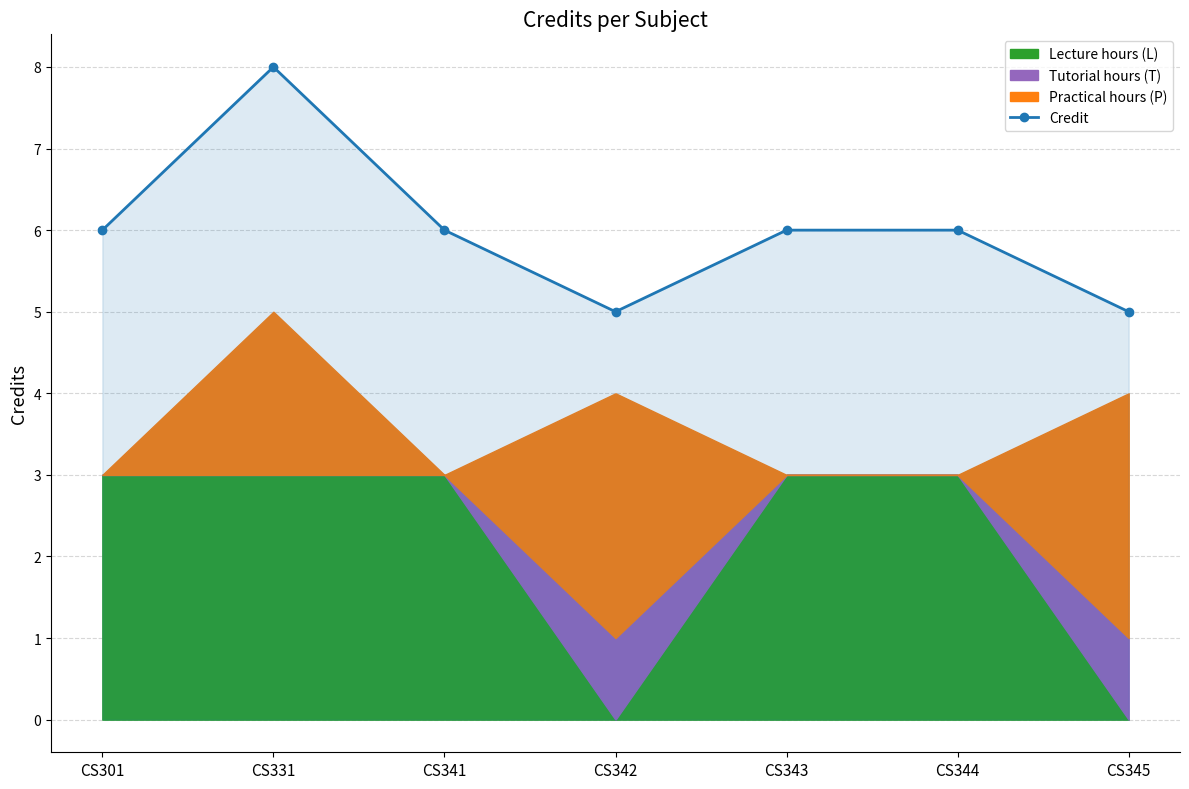

Reading right to left, transcribe all the data shown in this chart.

CS345=5	CS344=6	CS343=6	CS342=5	CS341=6	CS331=8	CS301=6